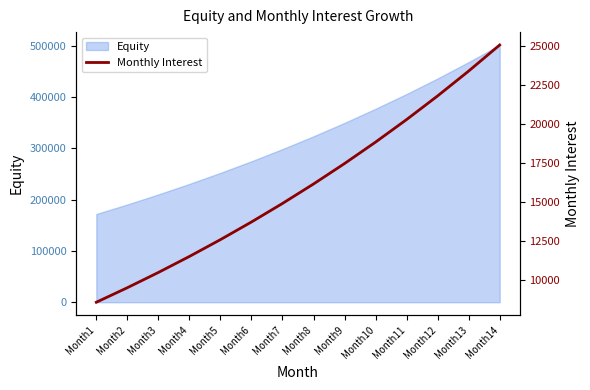

The value of Equity at Month5 is 252168.3. True or false?

True